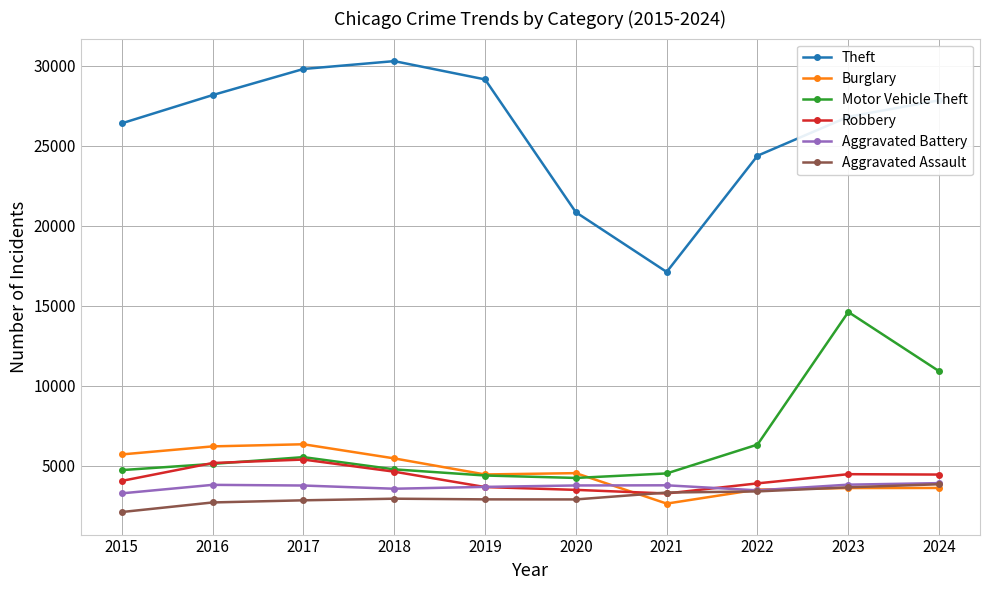

At which category does Motor Vehicle Theft reach its first local peak?

2017